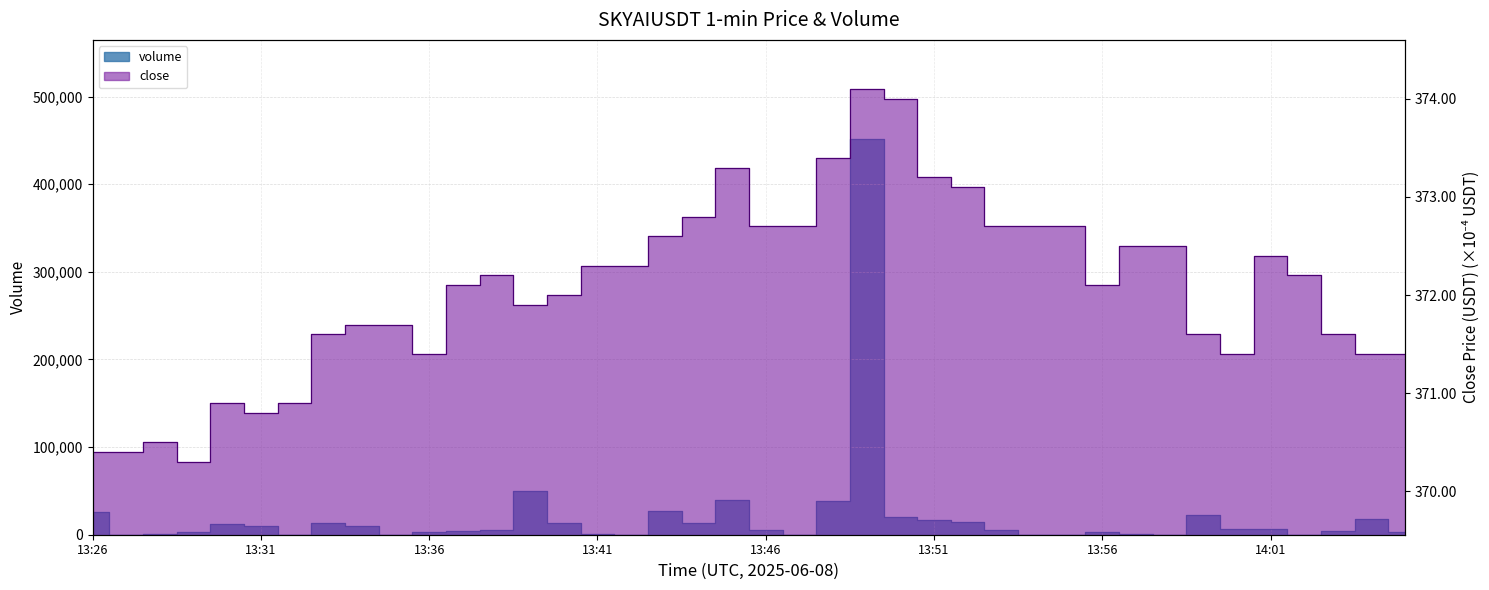

How many lines are shown in the chart?

2